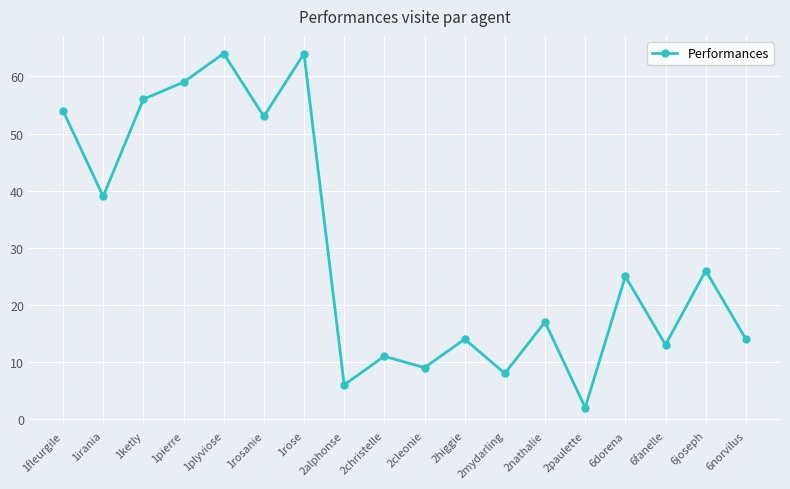

Where is the data nearest to the value 33?

1irania